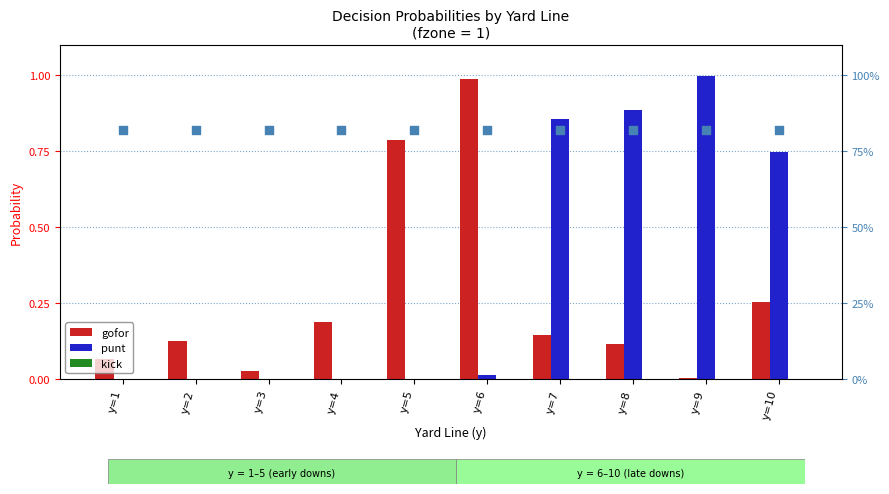

What is the total value across all series at y=4?

0.2